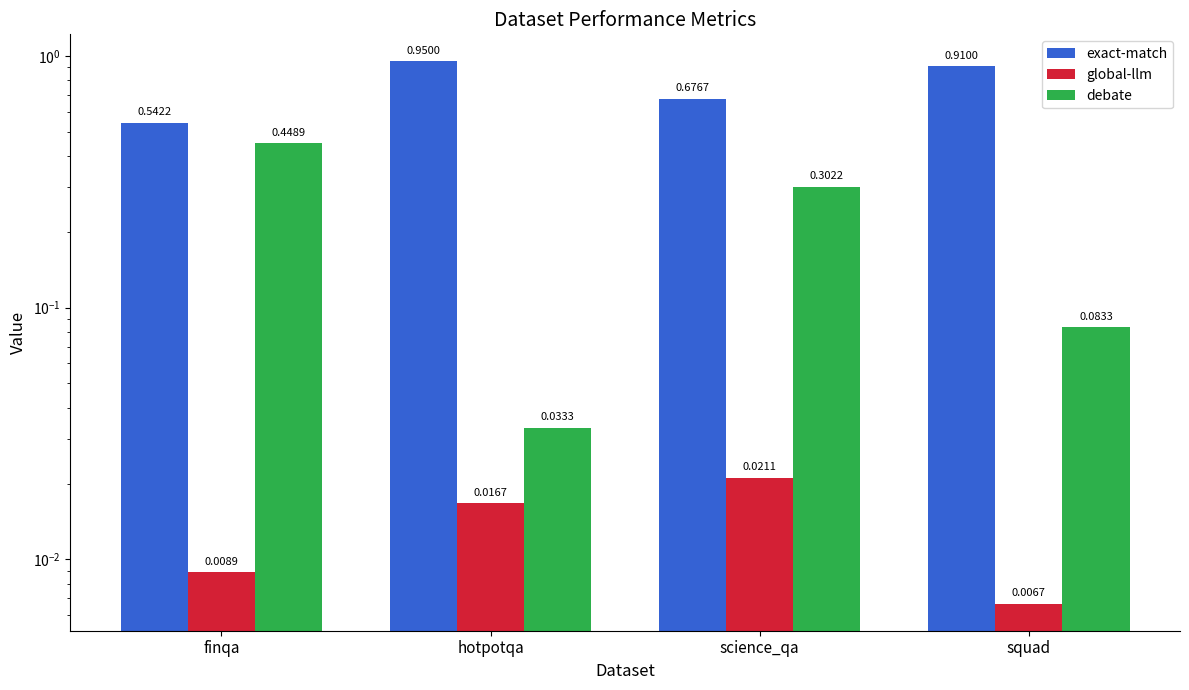

List the series in order of their peak value, highest first.

exact-match, debate, global-llm